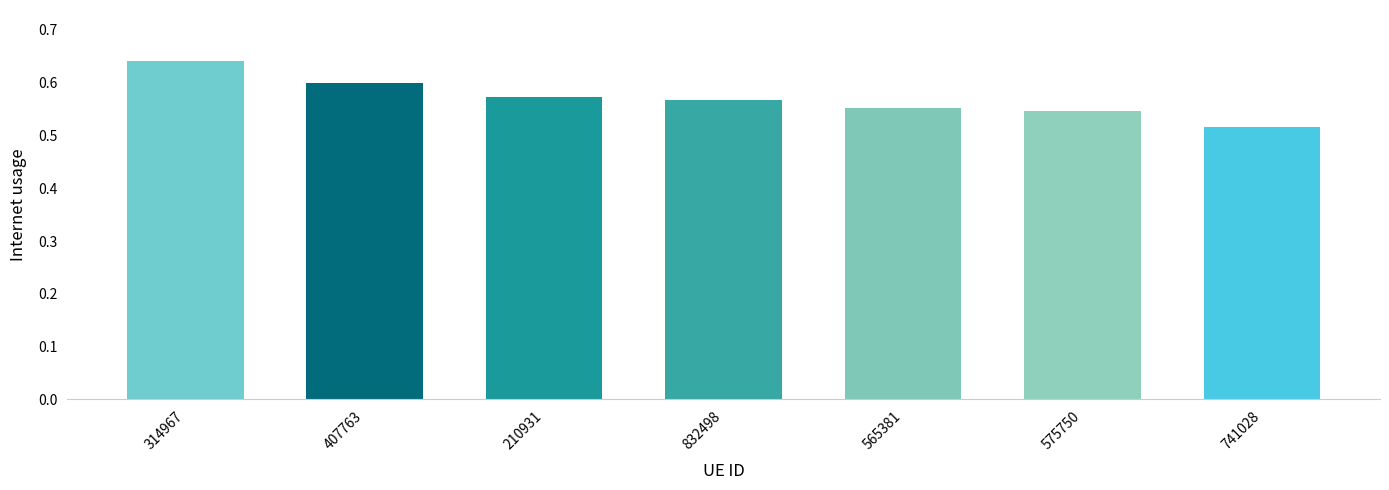

At which category does the chart reach its peak across all series?

314967